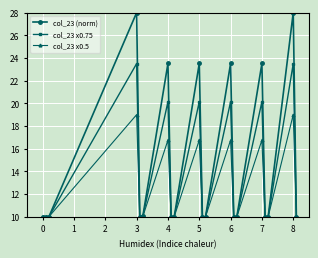

What is the minimum value for col_23 x0.75?

10.0